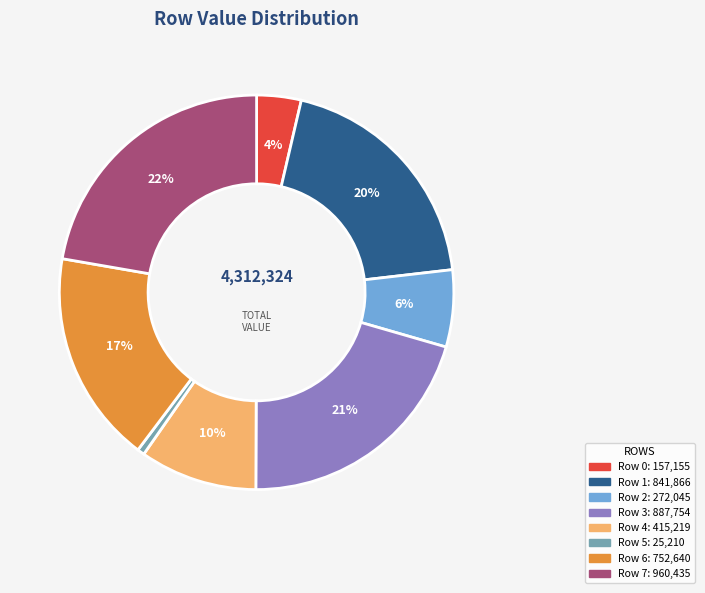

To the nearest percent, what is the combined percentage of Row 6 and Row 0?

21%